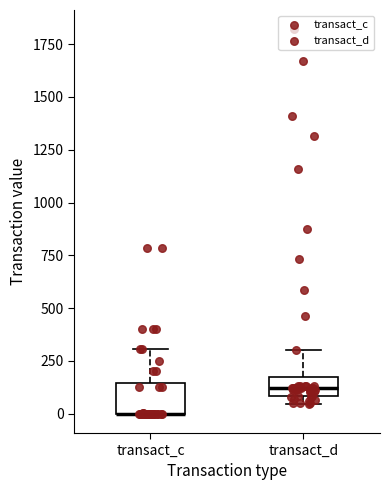

Where does the upper whisker of the box for transact_c end on the y-axis? The values are not printed on the chart, so give them approximately, as read against the axis.

300